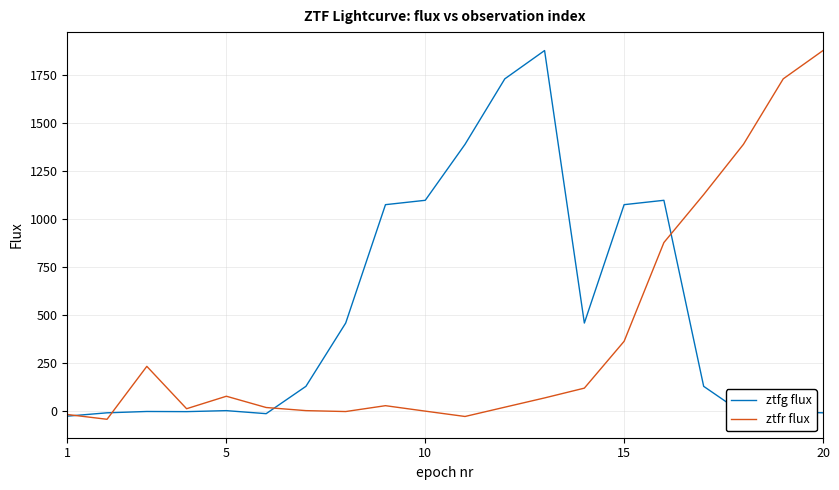

What is the greatest value displayed?

1876.1